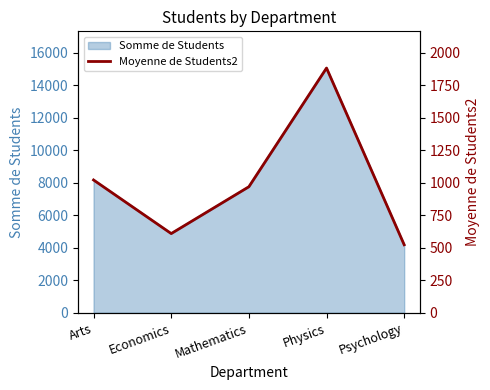

At which category does the chart reach its minimum across all series?

Psychology